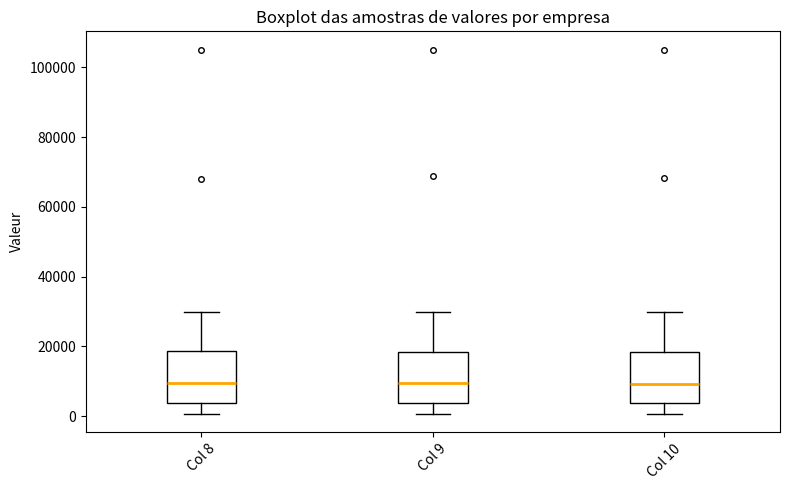

Reading left to right, transcribe this box plot: for each box, give where its median line is, the range the box spans, and where its two whiskers end, as read against the y-axis. The values are not printed on the chart, so give them approximately, as read against the axis.

Col 8: median 10000, box 4000 to 18000, whiskers 0 to 30000
Col 9: median 10000, box 4000 to 18000, whiskers 0 to 30000
Col 10: median 10000, box 4000 to 18000, whiskers 0 to 30000